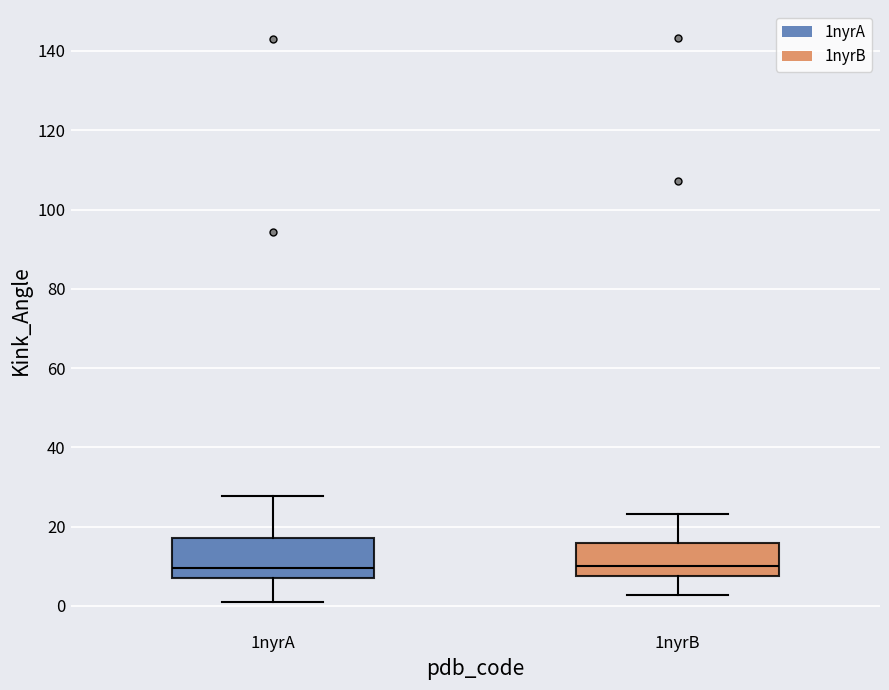

Where does the lower whisker of the box for 1nyrB end on the y-axis? The values are not printed on the chart, so give them approximately, as read against the axis.

2